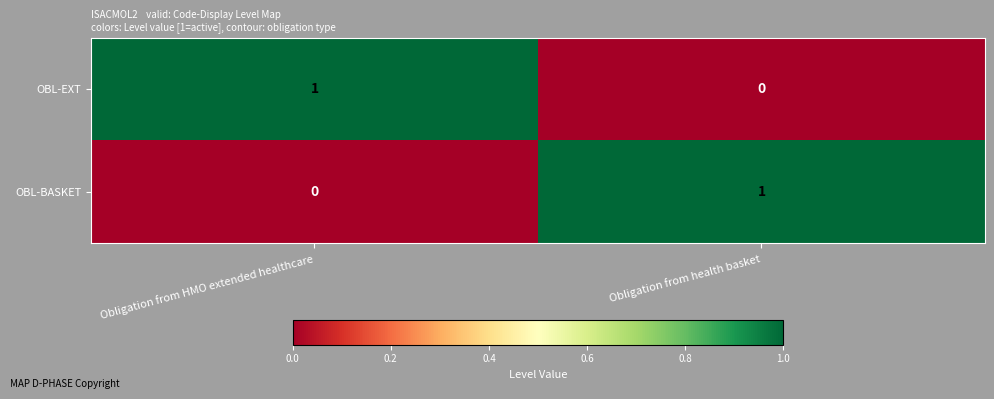

At which label does OBL-EXT reach its peak?

Obligation from HMO extended healthcare